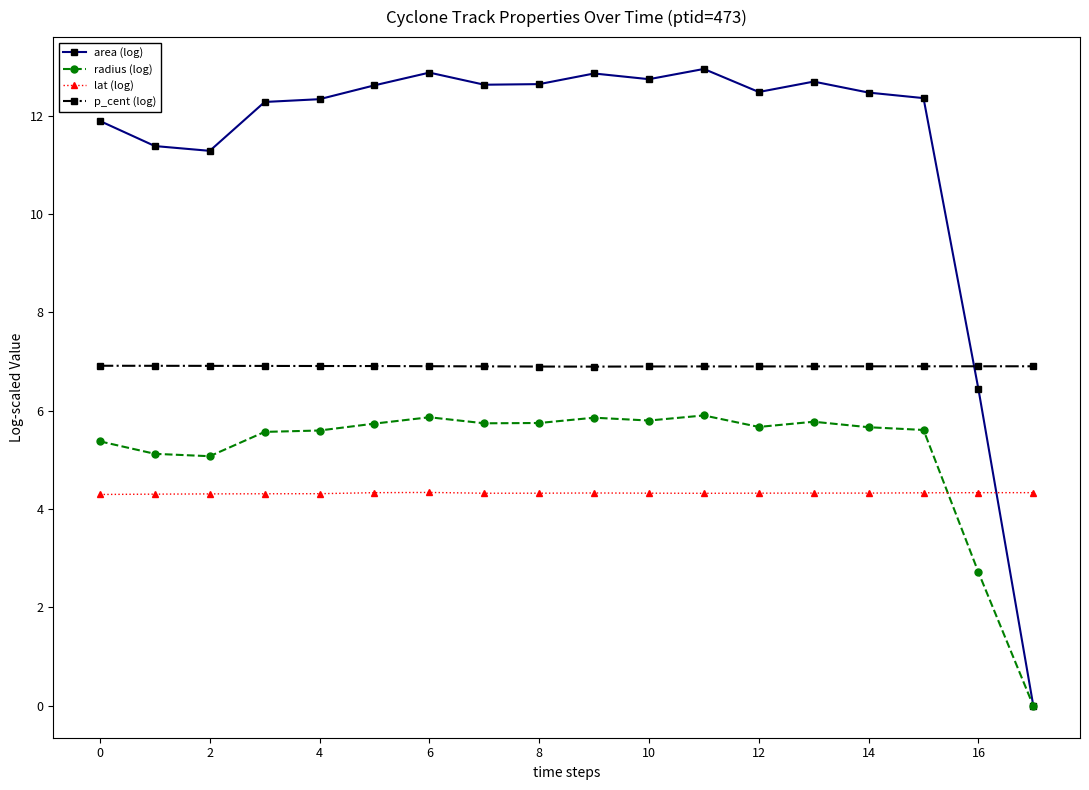

True or false: radius (log) has more than 2 interior local peaks.

True